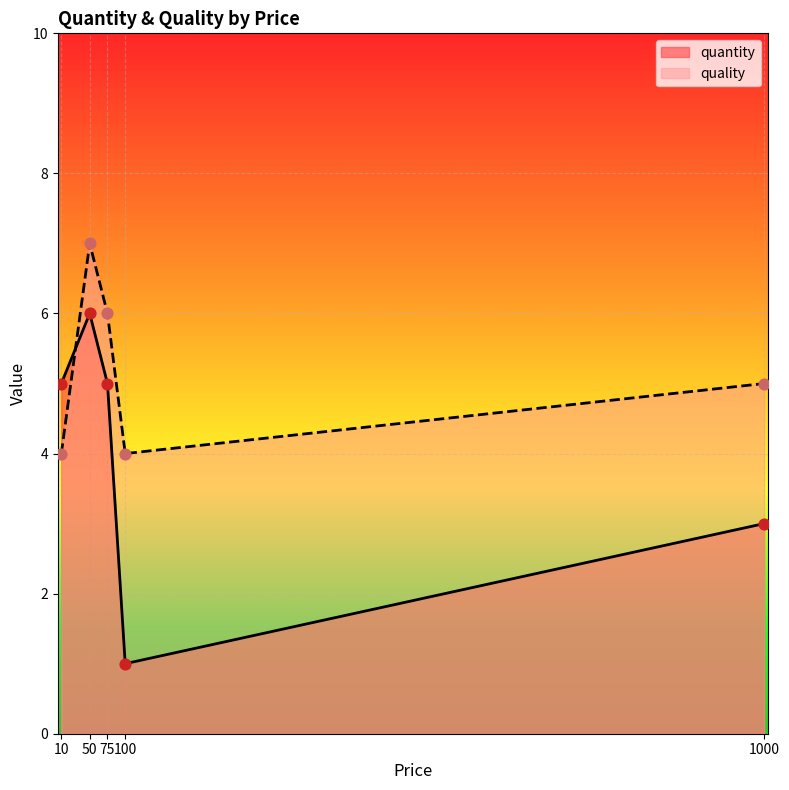

Which series has the largest total across all categories?

quality